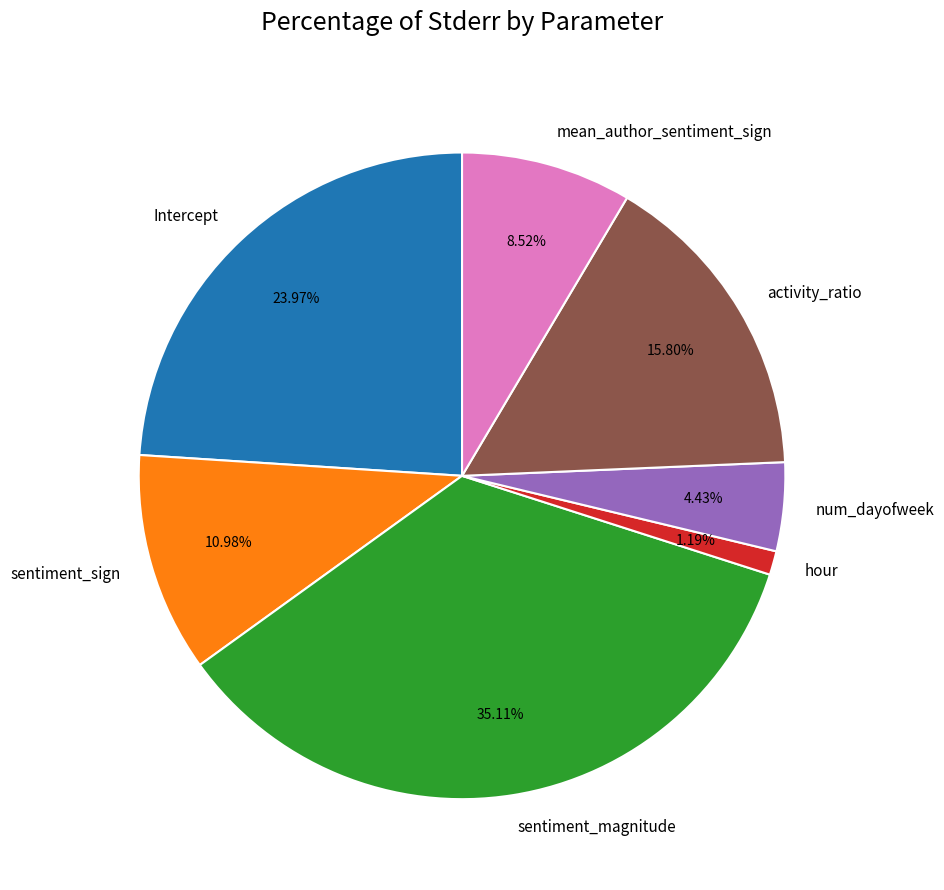

What is the largest slice in the pie chart?

sentiment_magnitude